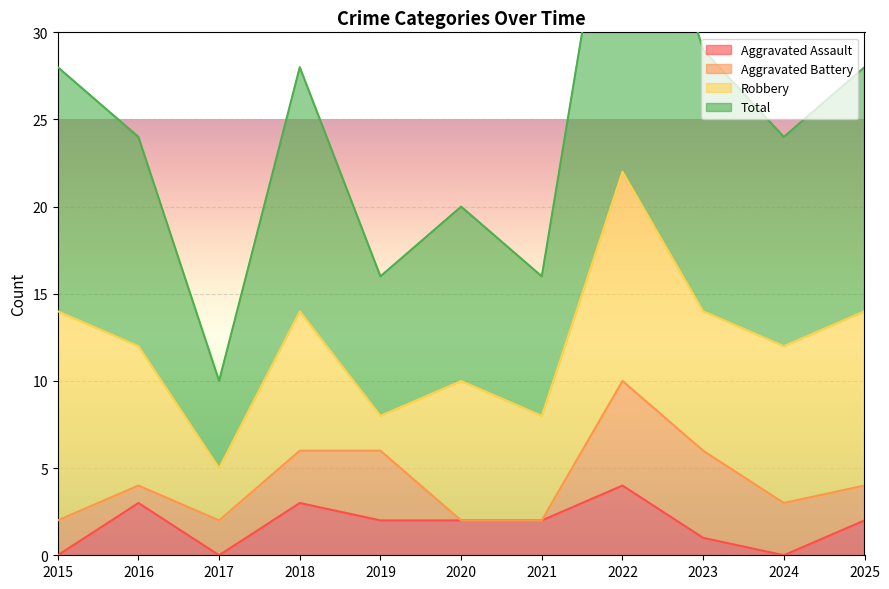

What value does the Total series have at 2015, to the nearest 5?

30